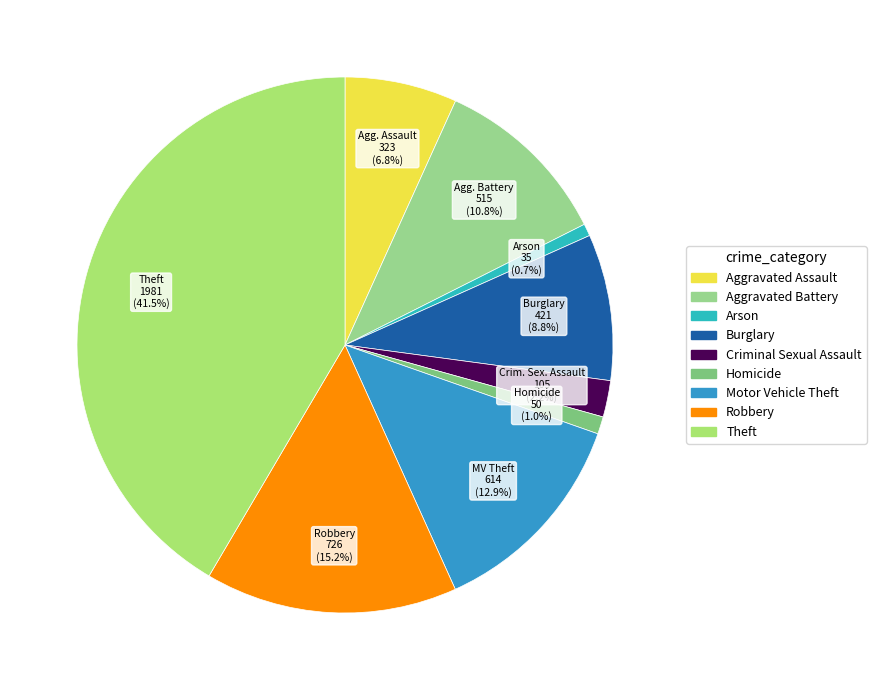

The Robbery slice represents 2% of the pie. True or false?

False